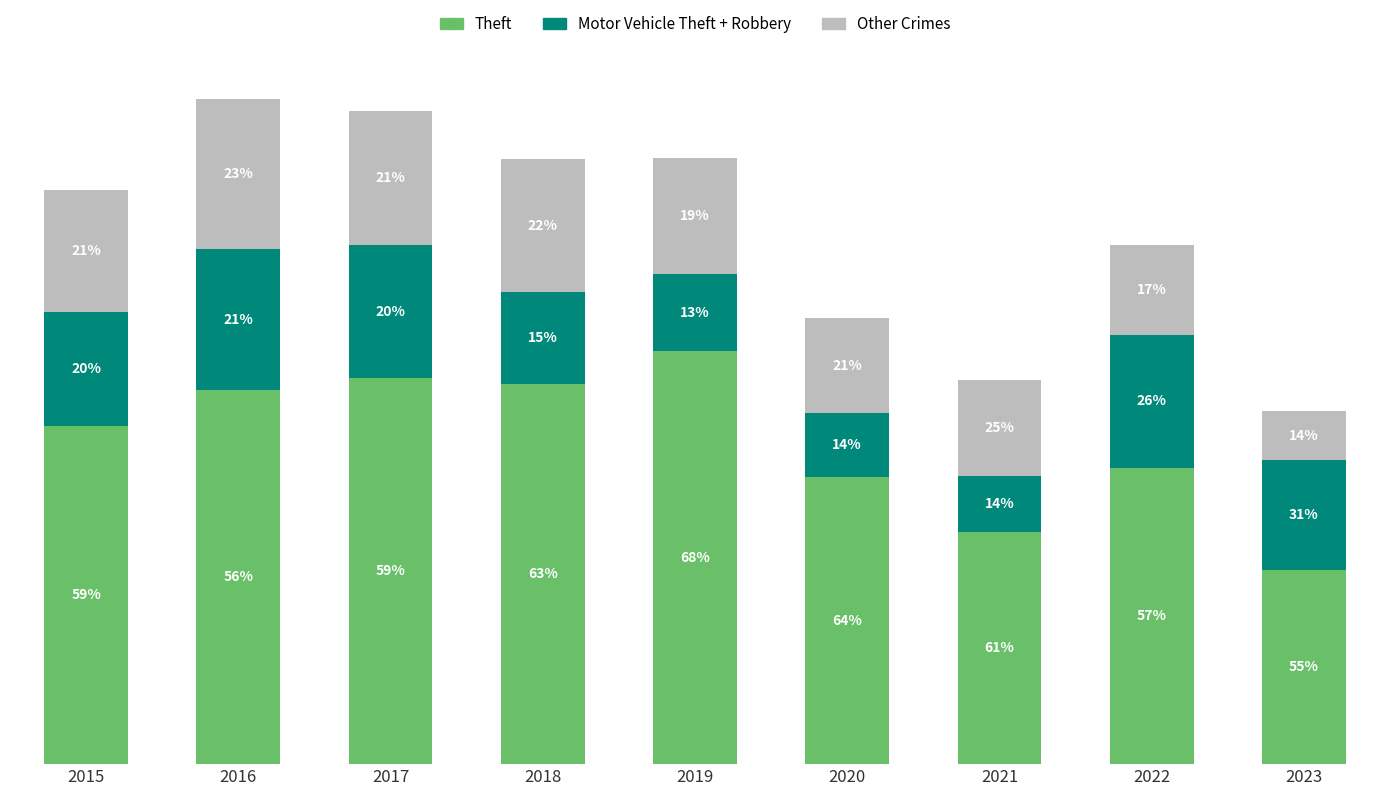

What are all the series names shown in the legend?

Theft, Motor Vehicle Theft + Robbery, Other Crimes